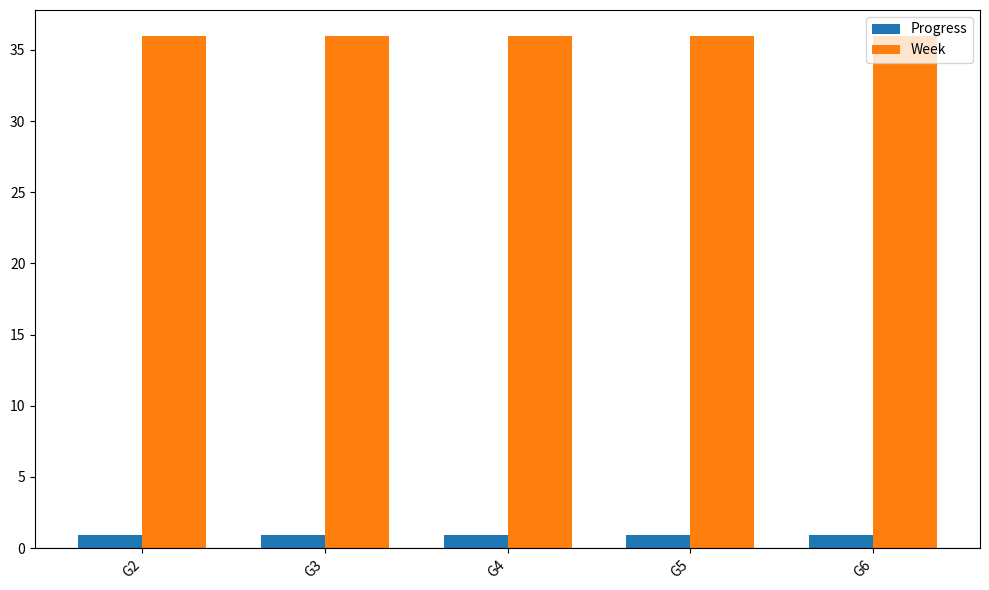

Reading left to right, list all the values displayed in this chart.

Progress: 0.9	0.9	0.9	0.9	0.9
Week: 36.0	36.0	36.0	36.0	36.0